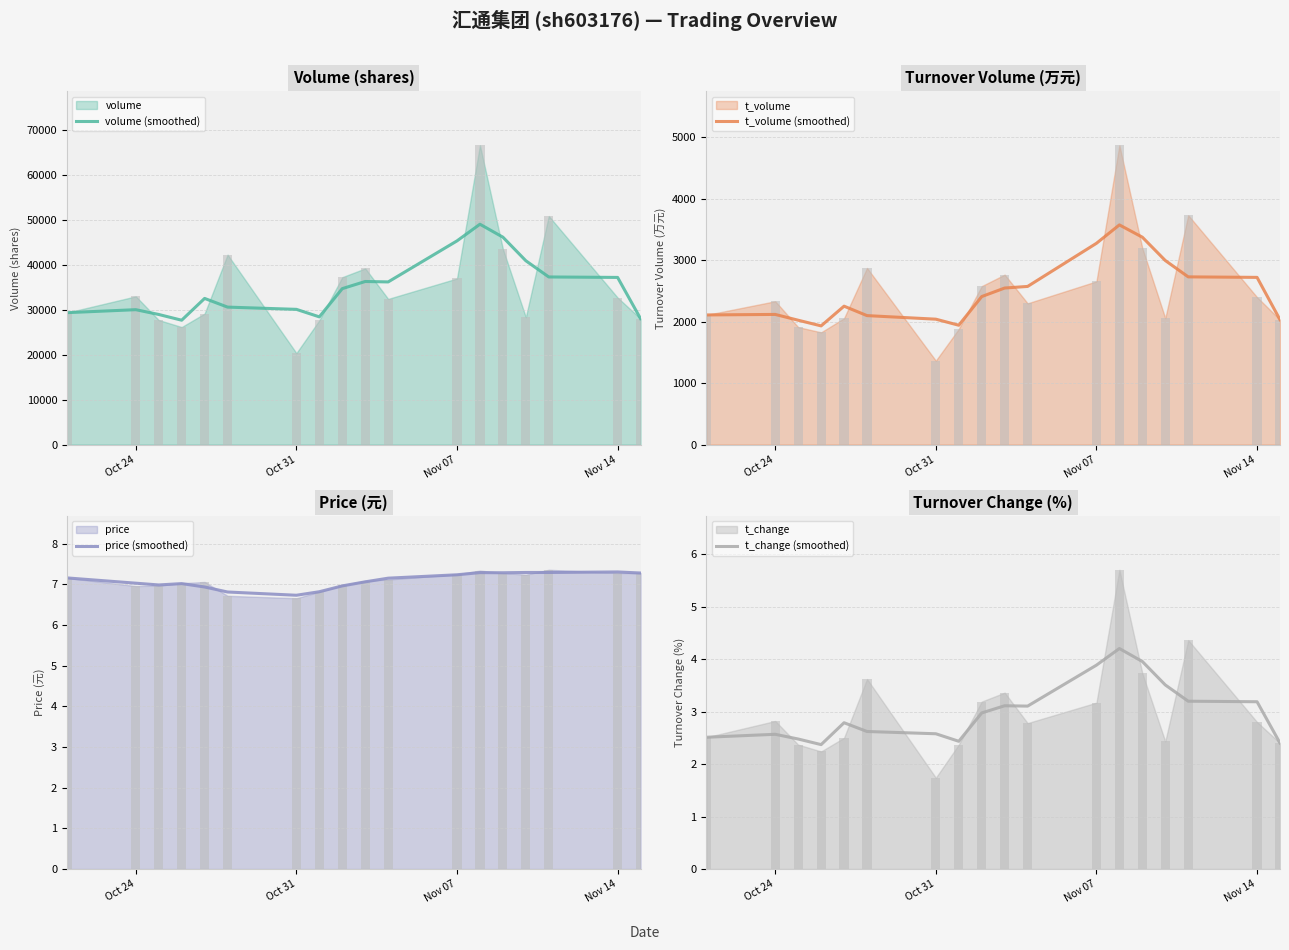

The value of t_volume (smoothed) at Nov 14 is 2732.6. True or false?

False